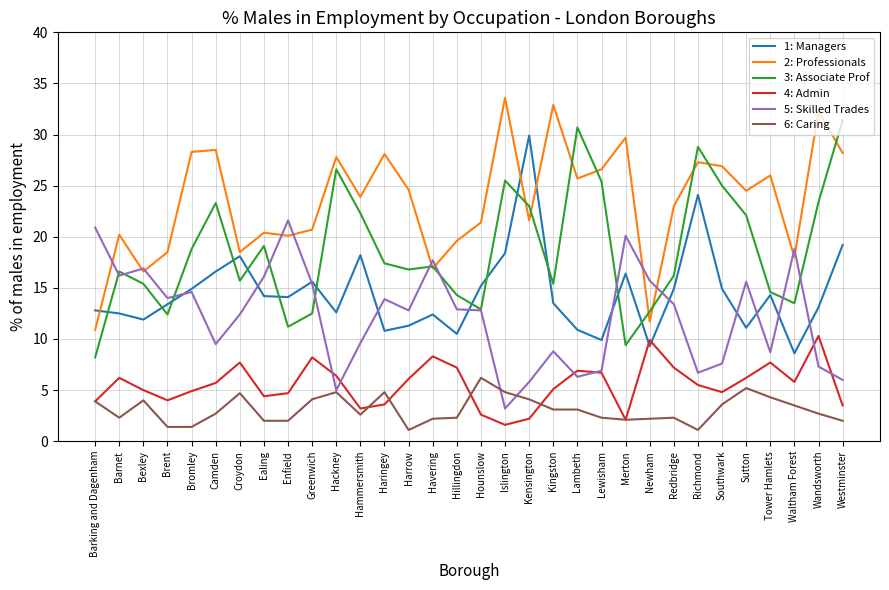

True or false: 3: Associate Prof and 4: Admin cross at least once.

False